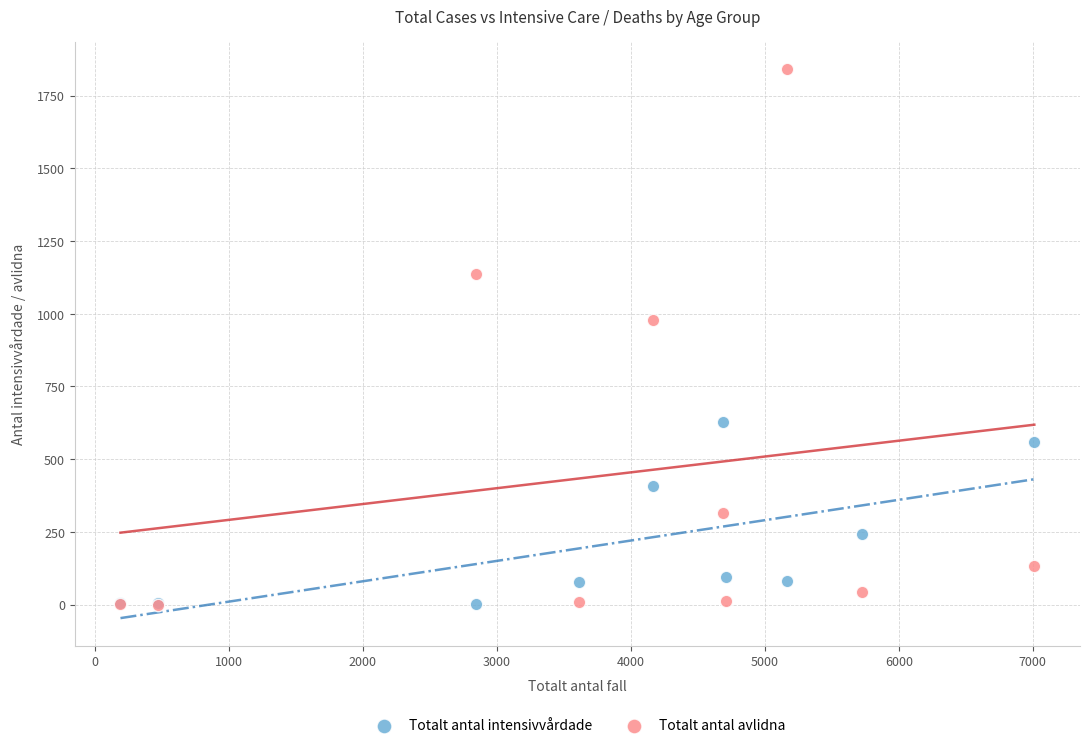

In the Totalt antal avlidna series, what Y value is closest to 920?

979